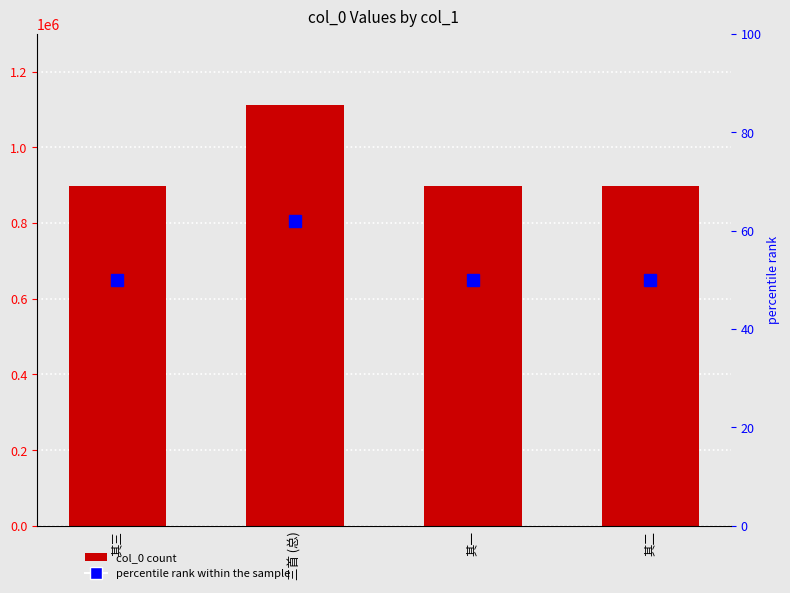

The value at 三首 (总) is 1112804. True or false?

True